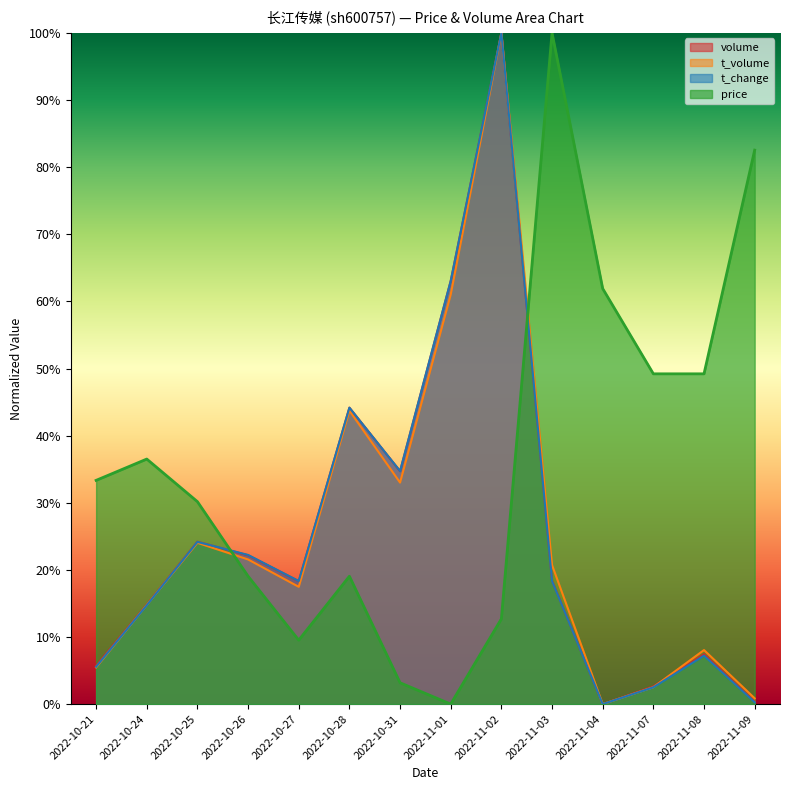

How many times do price and t_change cross each other?

2